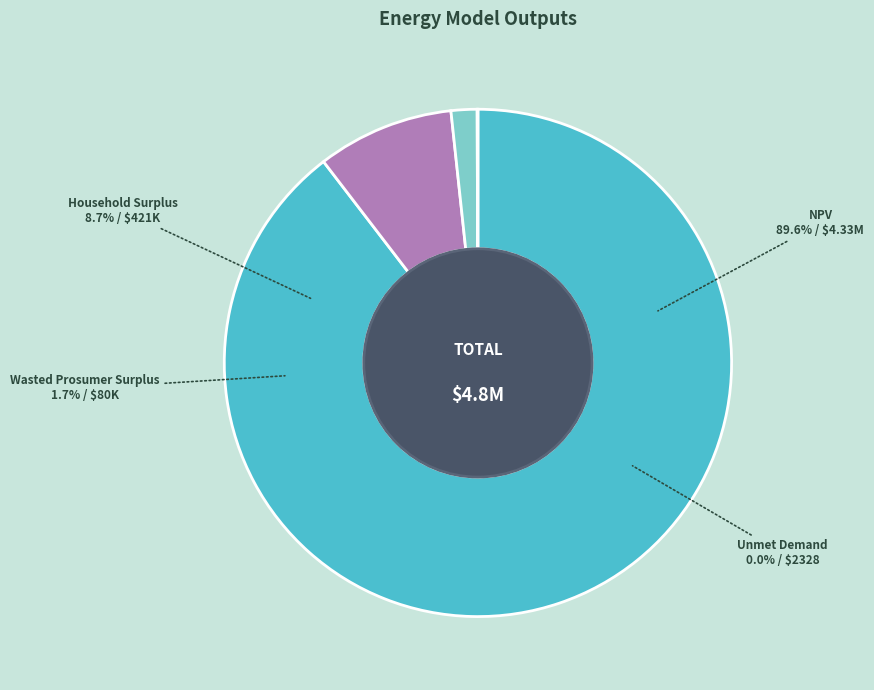

To the nearest percent, what is the difference between the Wasted Prosumer Surplus and Household Surplus slice percentages?

7%